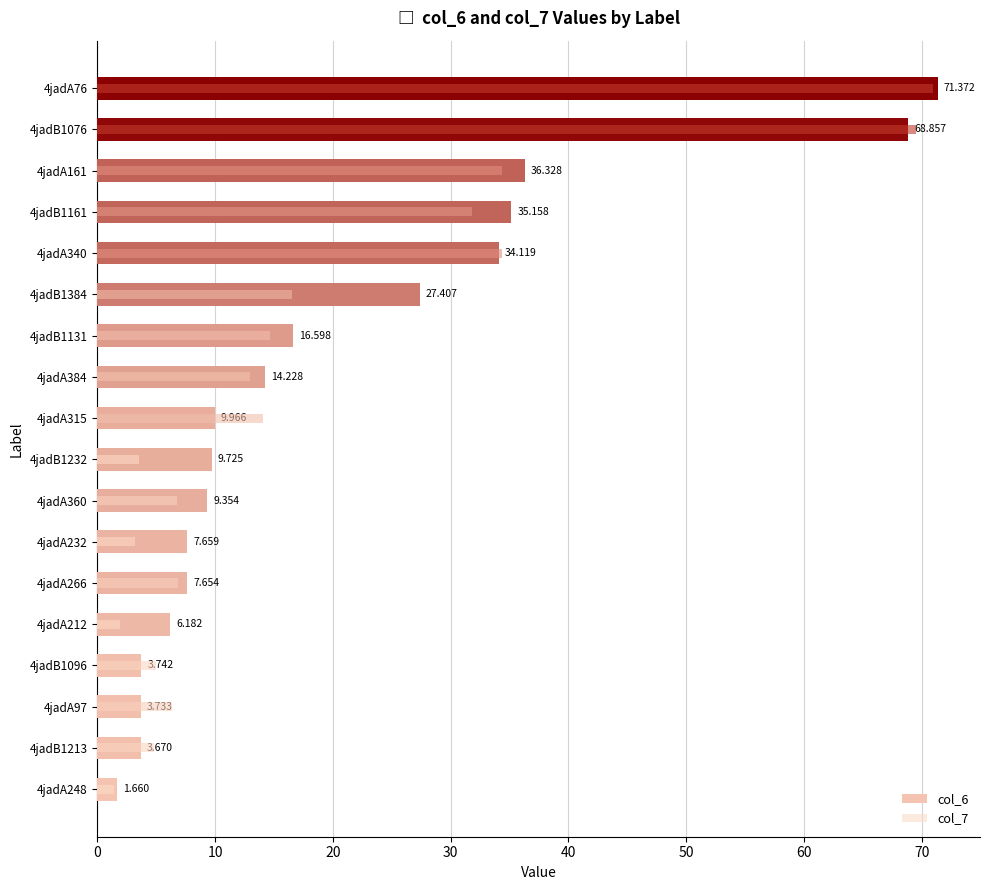

Rank the series by their average value, from highest to lowest.

col_6, col_7